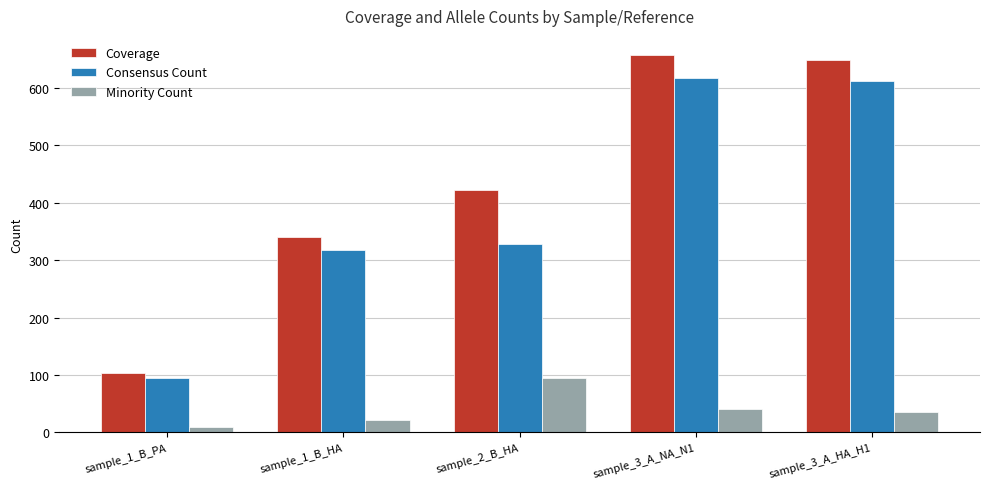

What is the lowest value of the Consensus Count series?

94